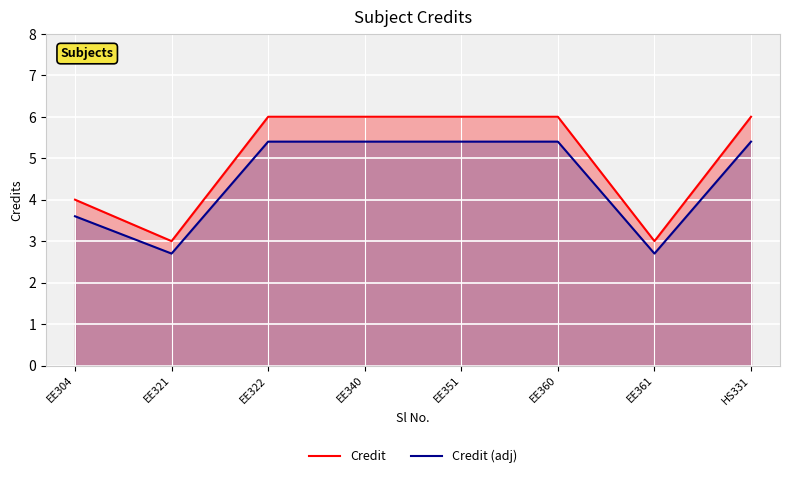

True or false: Credit (adj) has a value of 5.4 at EE351.

True